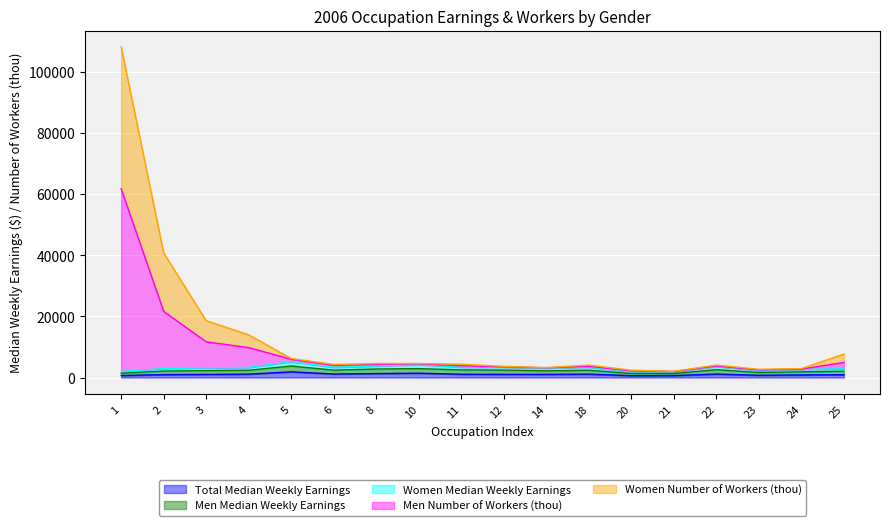

True or false: Women Median Weekly Earnings has more than 0 interior local peaks.

True